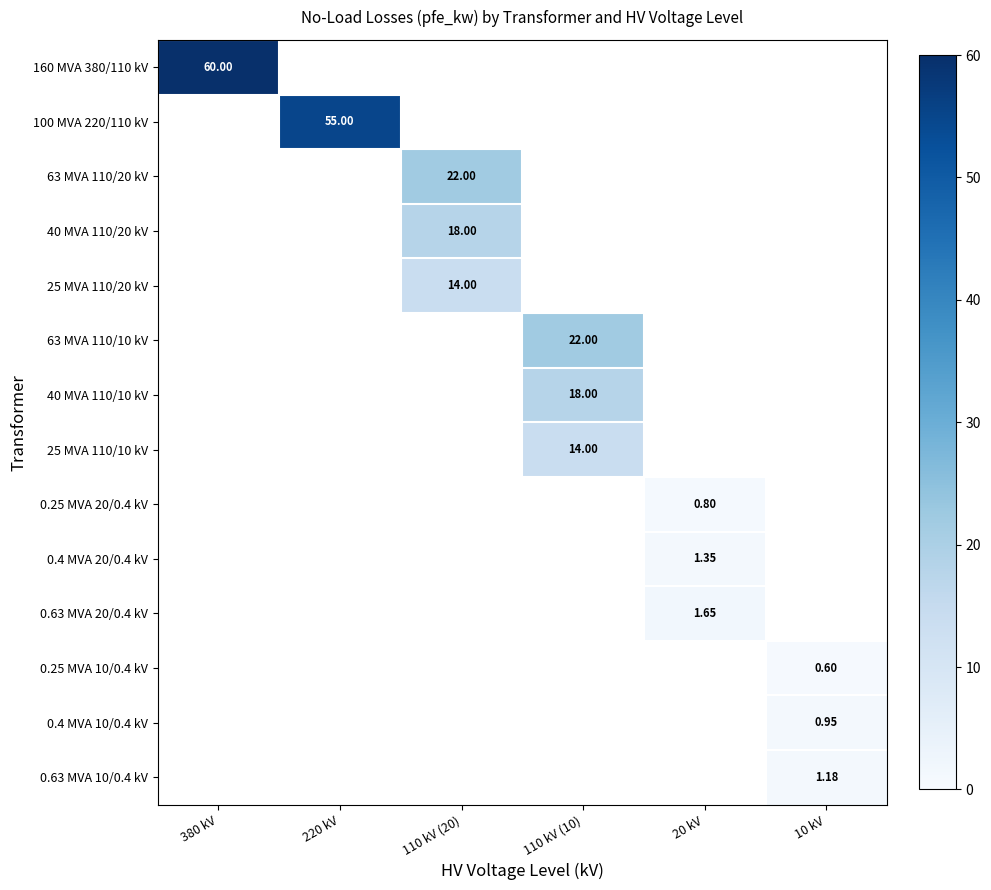

What is the sum of all 0.4 MVA 20/0.4 kV values?

1.4